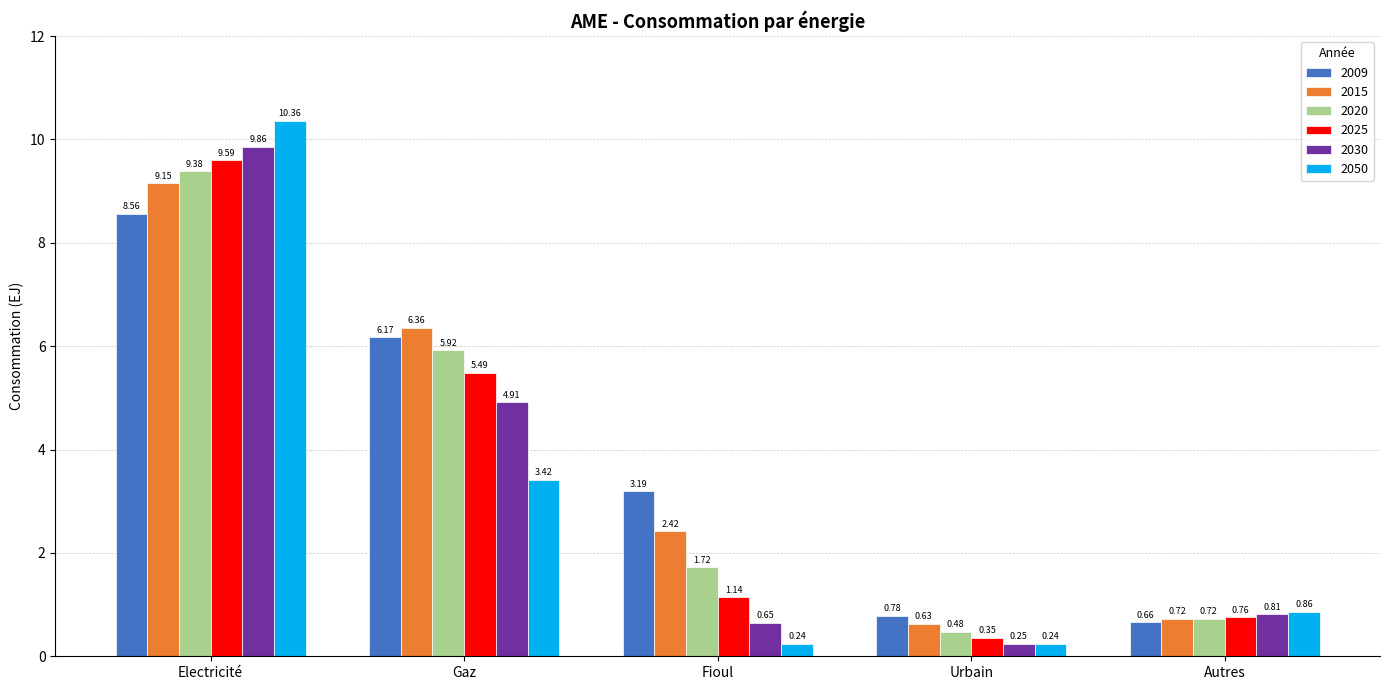

What is the difference between the highest and lowest values at Gaz?

2.9